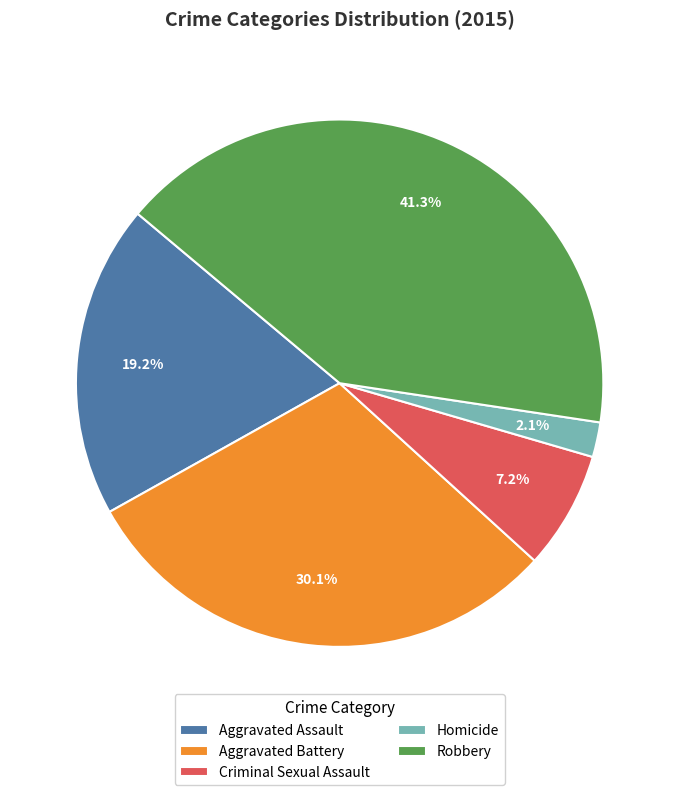

Which slice is the largest?

Robbery